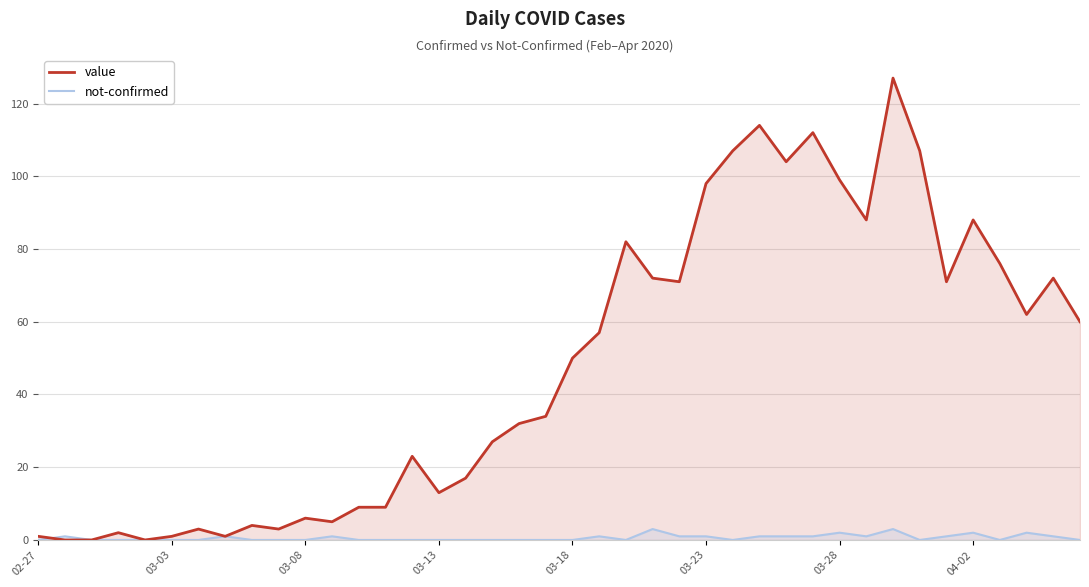

What is the approximate value of value at 32, to the nearest 5?

125